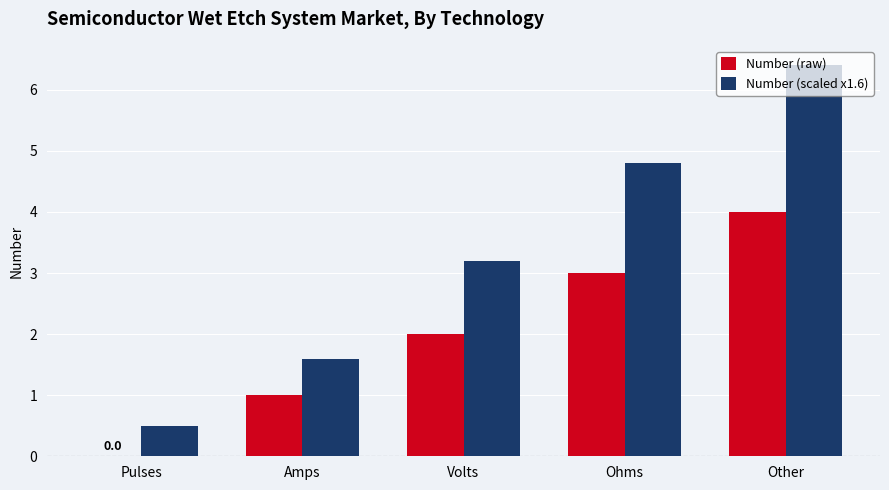

What is the maximum value for Number (scaled x1.6)?

6.4